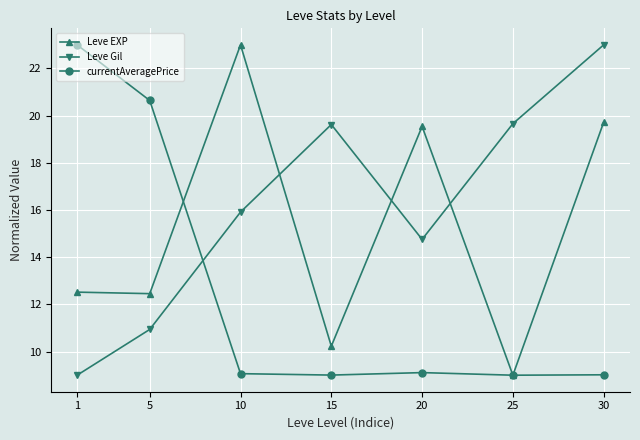

Rank the series at 10 from highest to lowest value.

Leve EXP, Leve Gil, currentAveragePrice